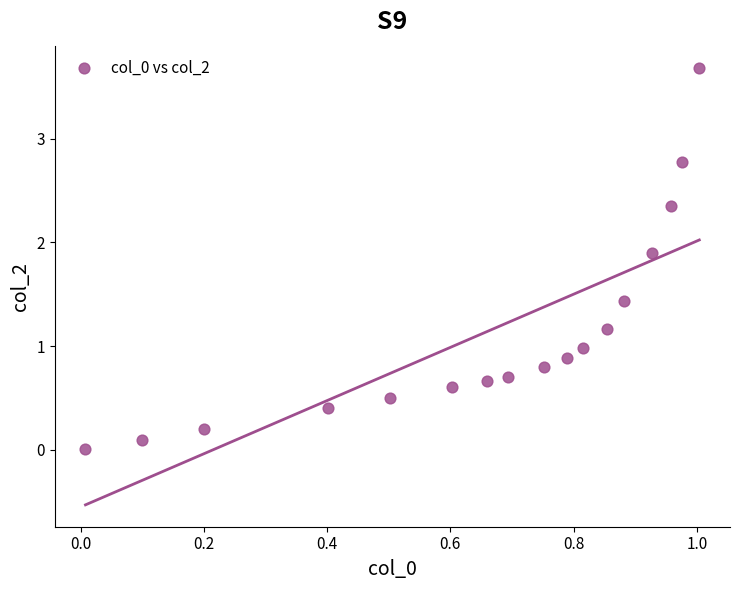

What is the range of Y values (max minus min)?

3.7